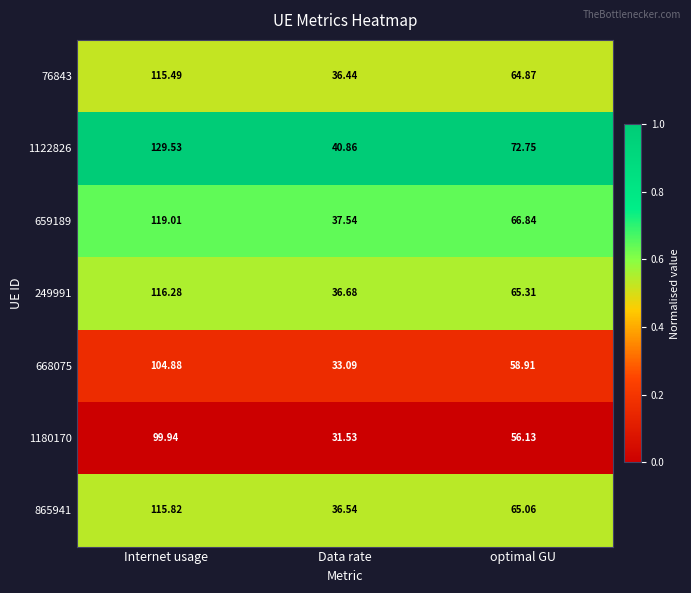

List the labels in order of 1180170 value, smallest first.

Data rate, optimal GU, Internet usage